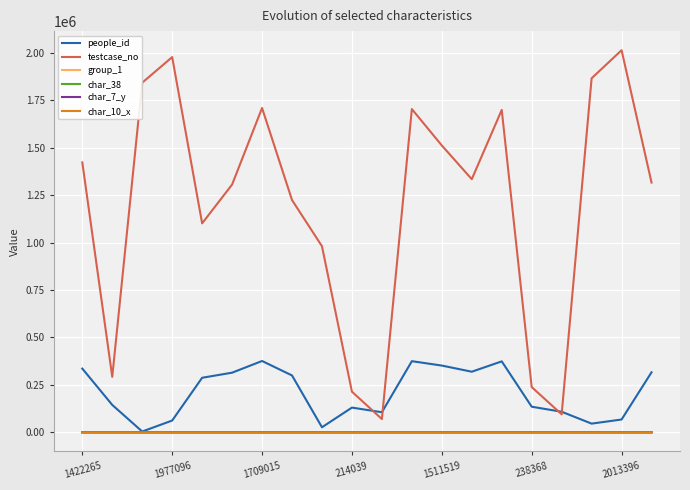

True or false: testcase_no and char_7_y intersect in this chart.

False